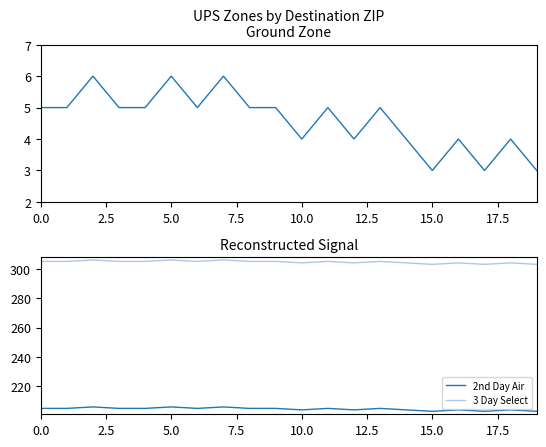

Which series has the widest spread of values?

Ground